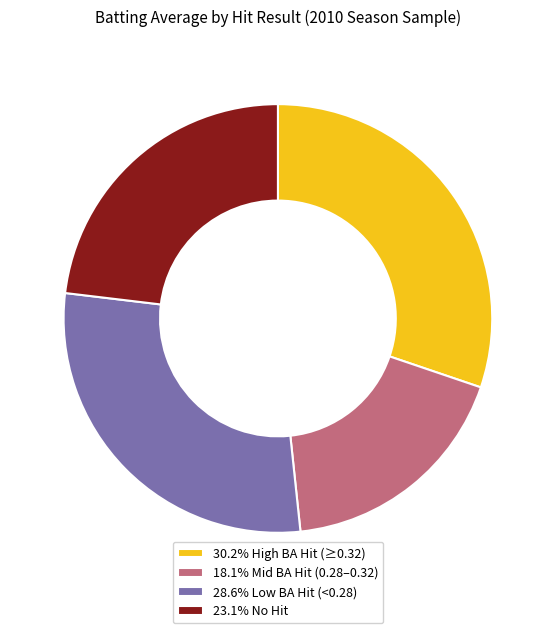

Combined, do 30.2% High BA Hit (≥0.32) and 18.1% Mid BA Hit (0.28–0.32) account for over 50%?

No